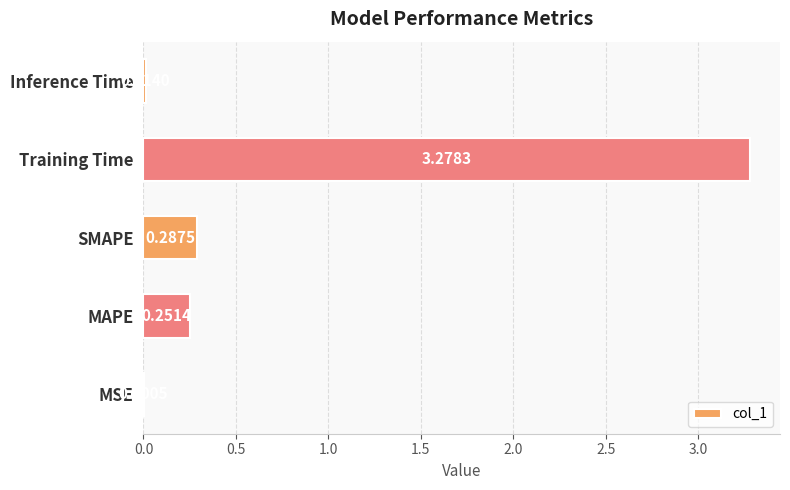

Which has a higher value, Training Time or MSE?

Training Time